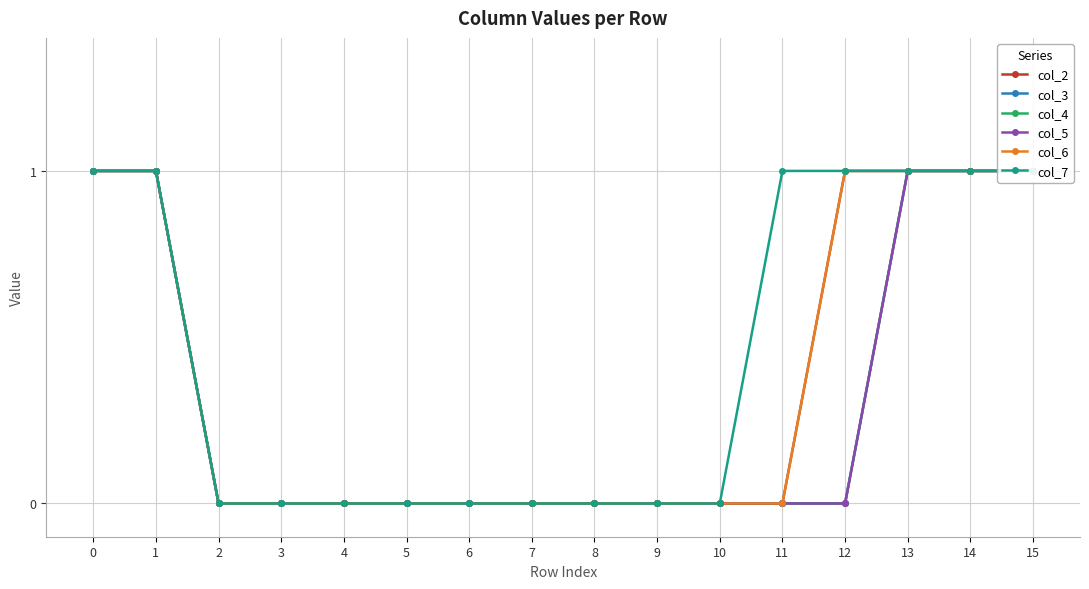

True or false: col_3 has a value of -1 at 8.

False